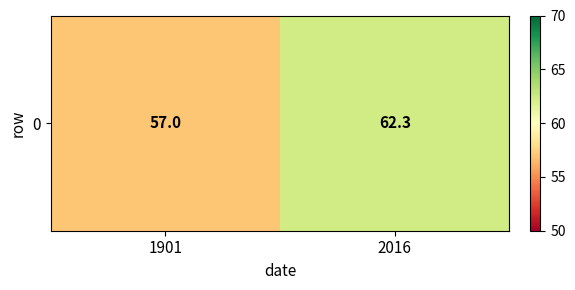

What is the change in value from 1901 to 2016?

+5.3